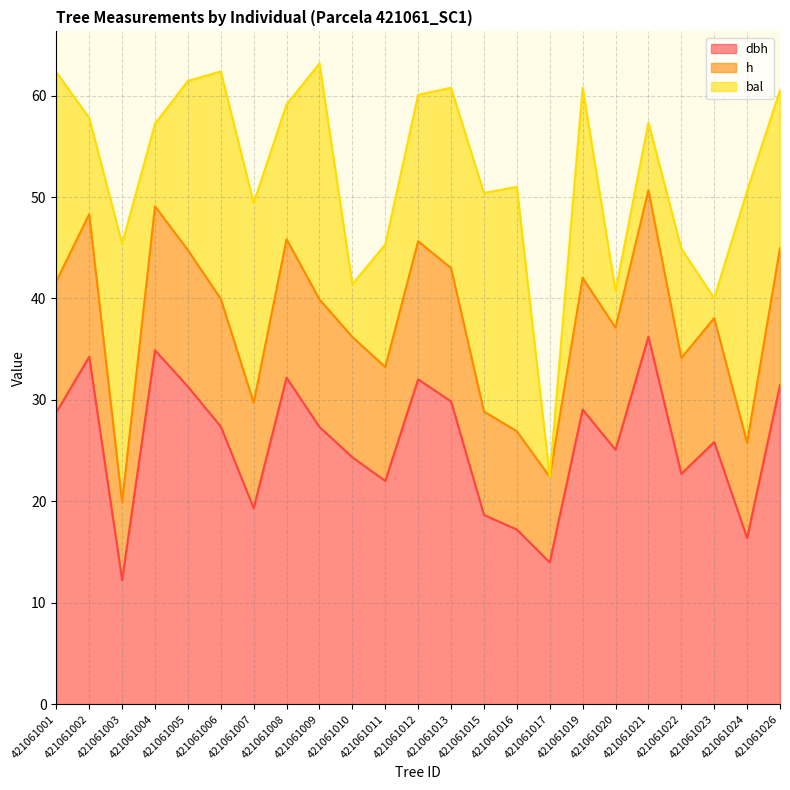

What are all the series names shown in the legend?

dbh, h, bal